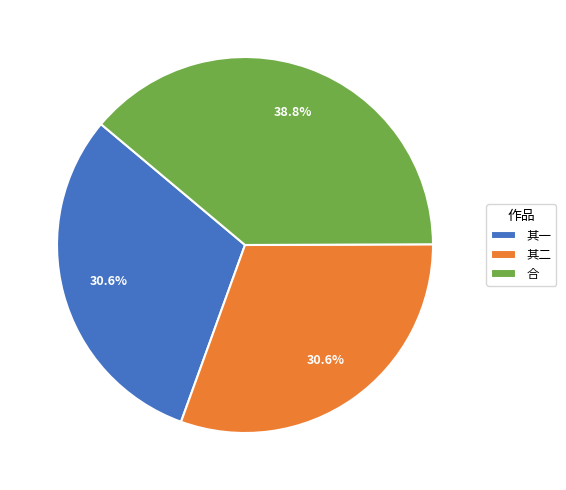

What portion of the pie excludes 其二?

69.4%